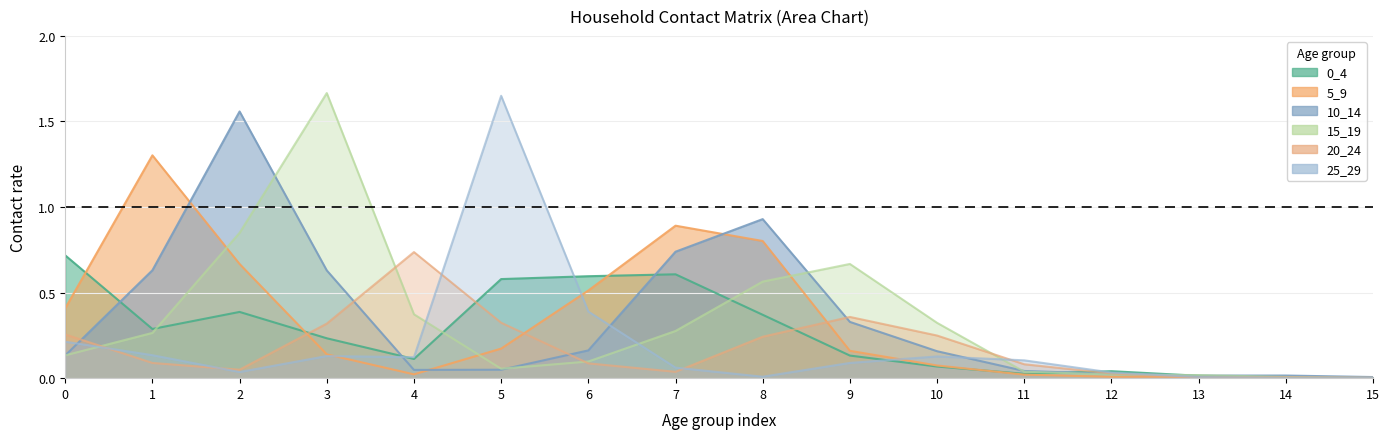

The value of 5_9 at 6 is 0.5. True or false?

True